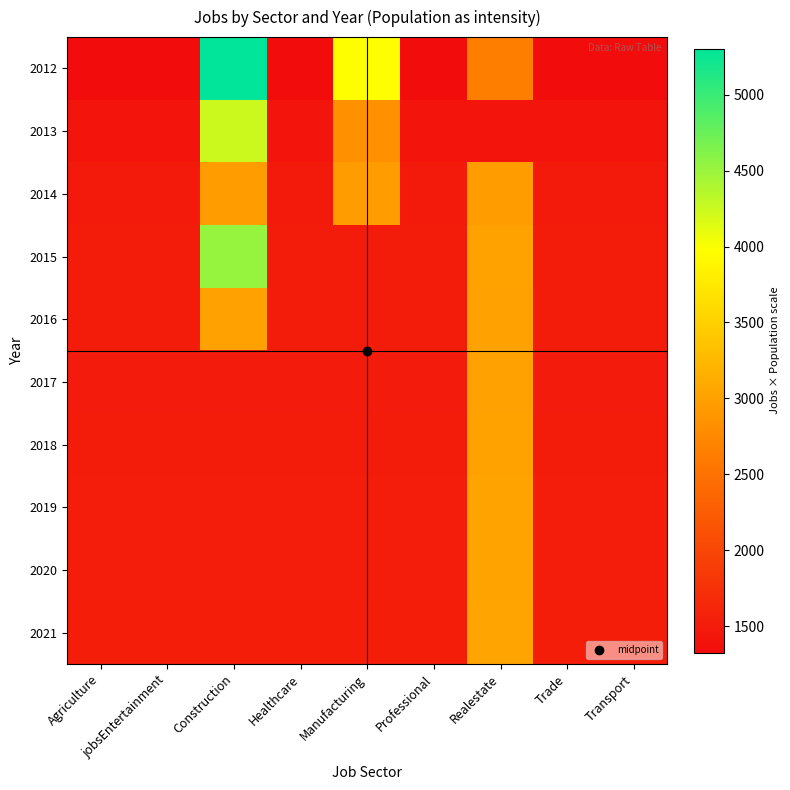

Between Agriculture and Realestate, which is larger?

Realestate